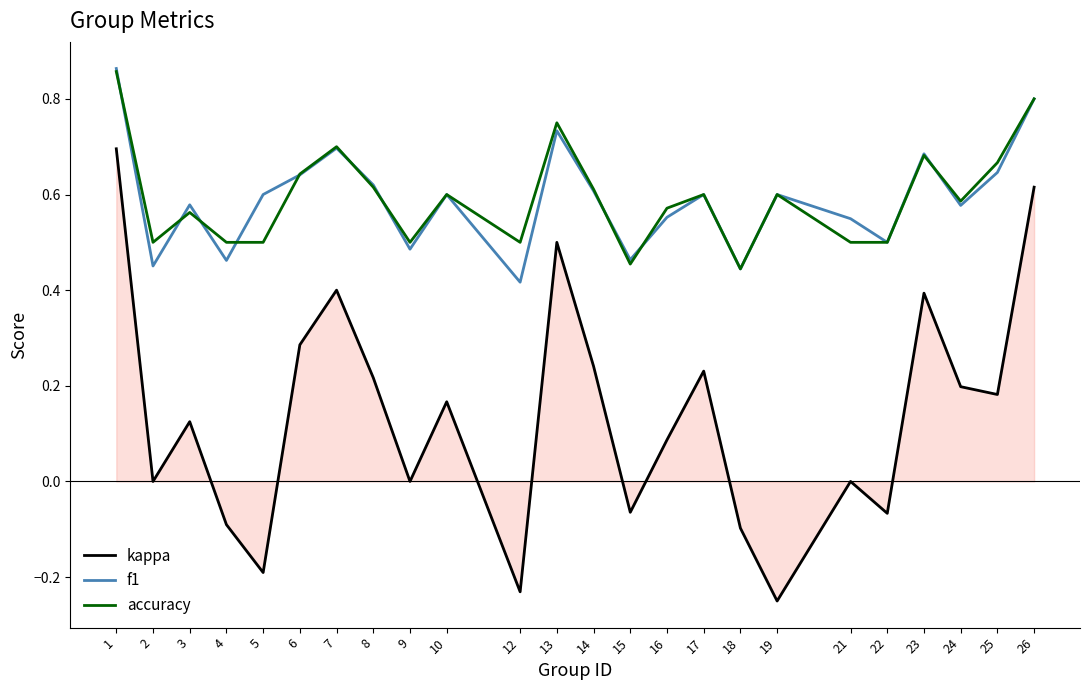

True or false: f1 and kappa cross at least once.

False